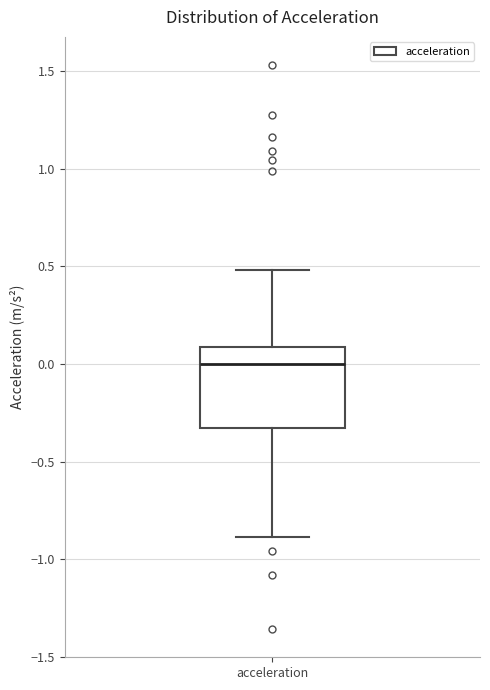

Where does the lower whisker of the box for acceleration end on the y-axis? The values are not printed on the chart, so give them approximately, as read against the axis.

-0.90